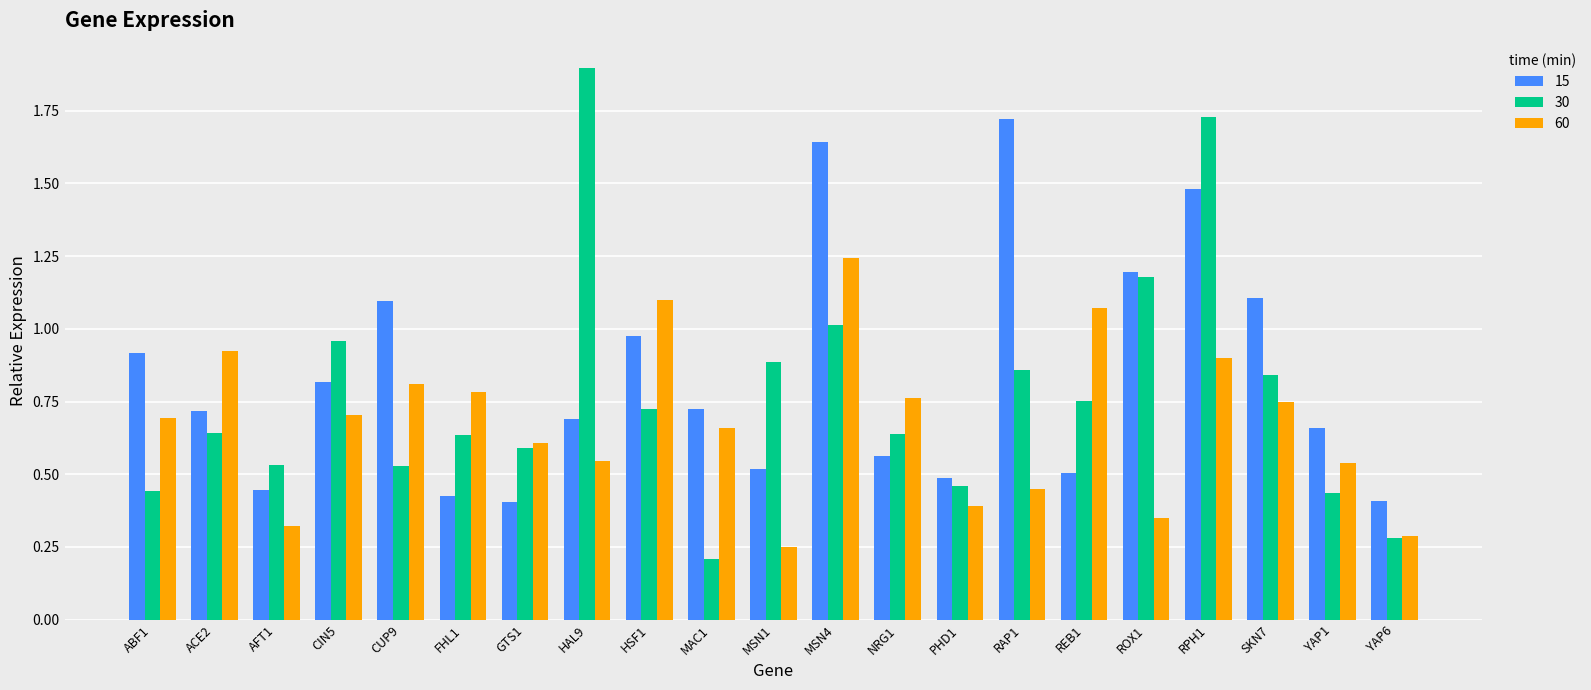

What is the sum of all 30 values?

16.2